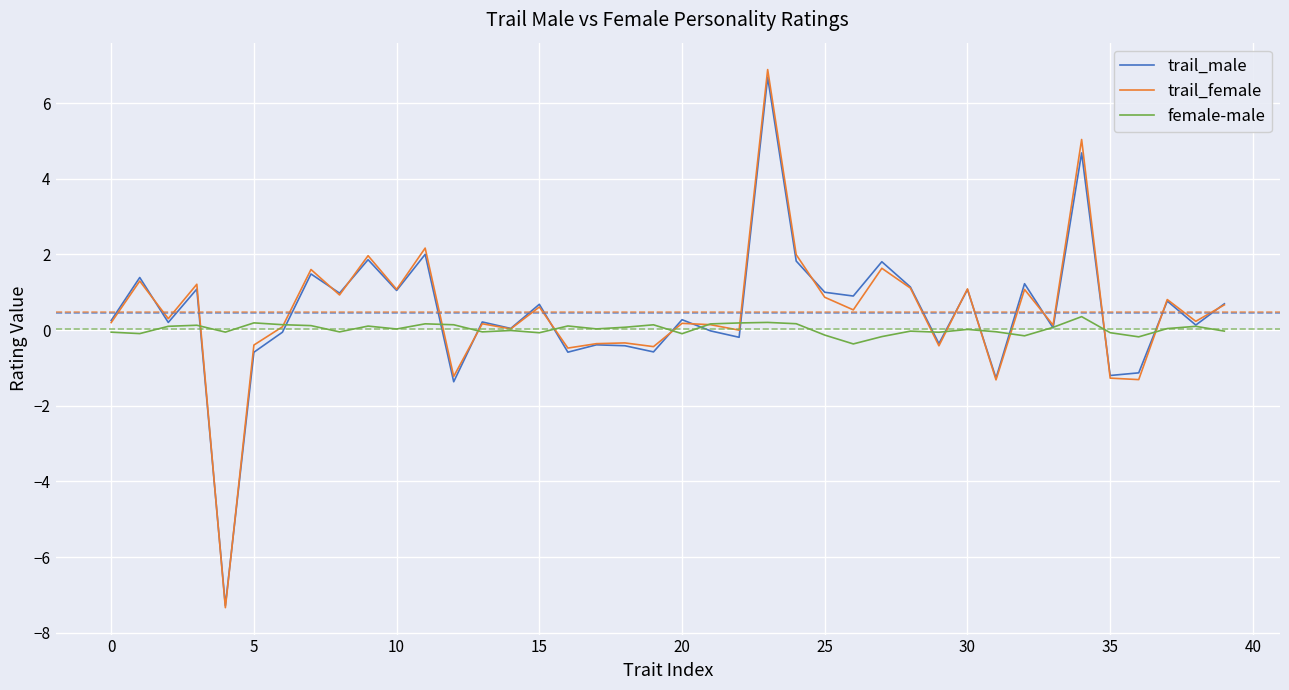

Which series has the widest spread of values?

trail_female